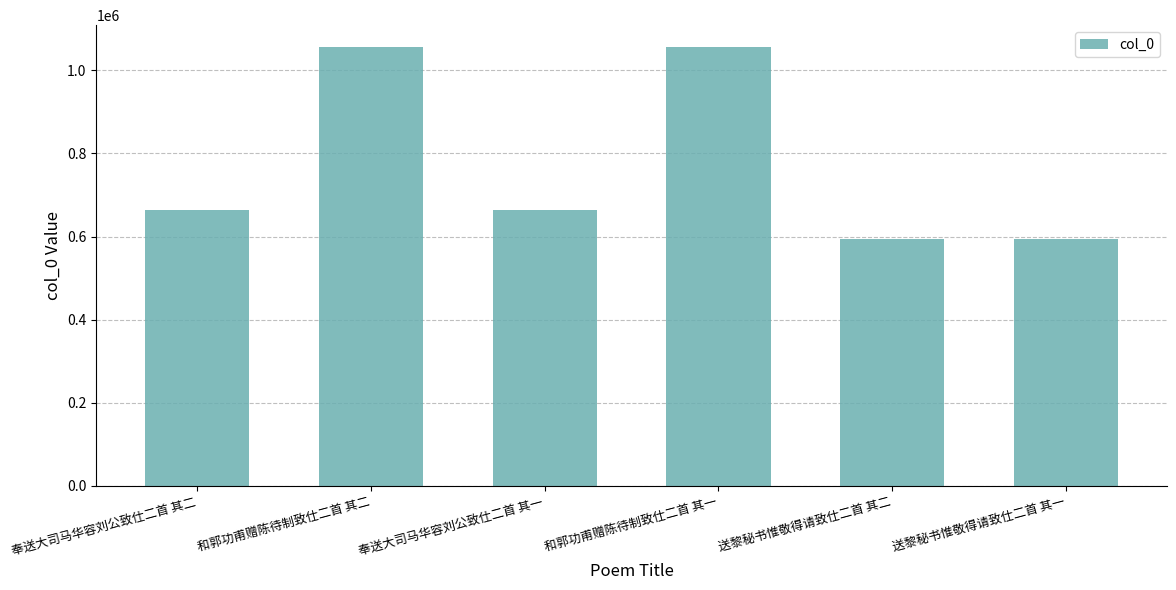

What is the difference between the maximum and second lowest values?

461758